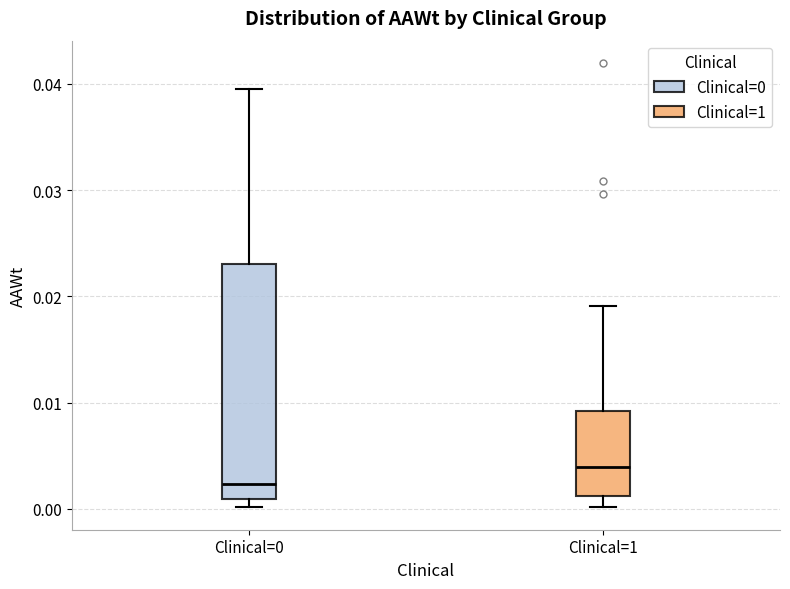

Which box is the tallest, from its lower edge to its upper edge?

Clinical=0